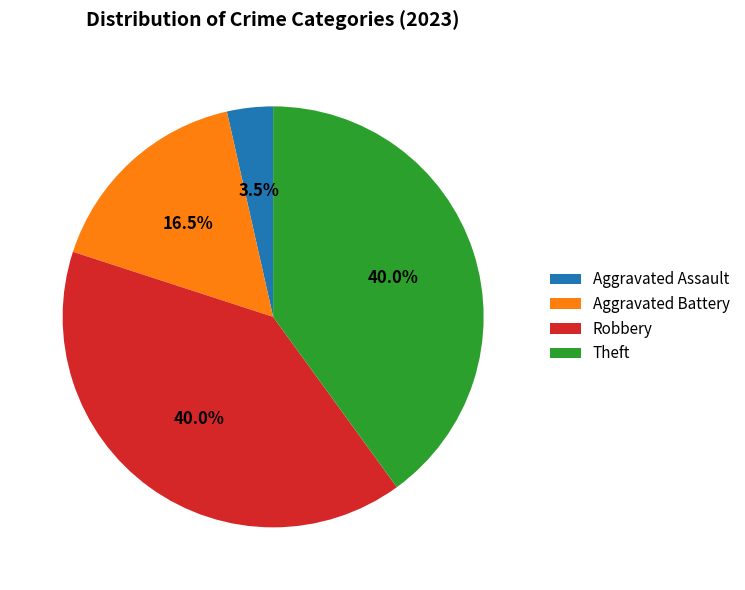

Count the number of slices in the pie.

4